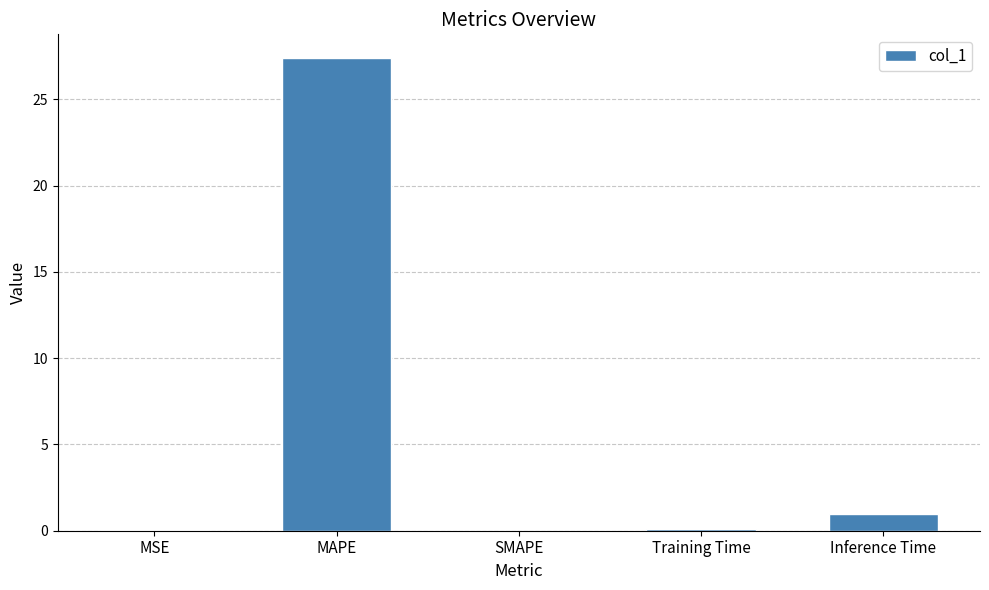

What is the change in value from MAPE to Inference Time?

-26.5